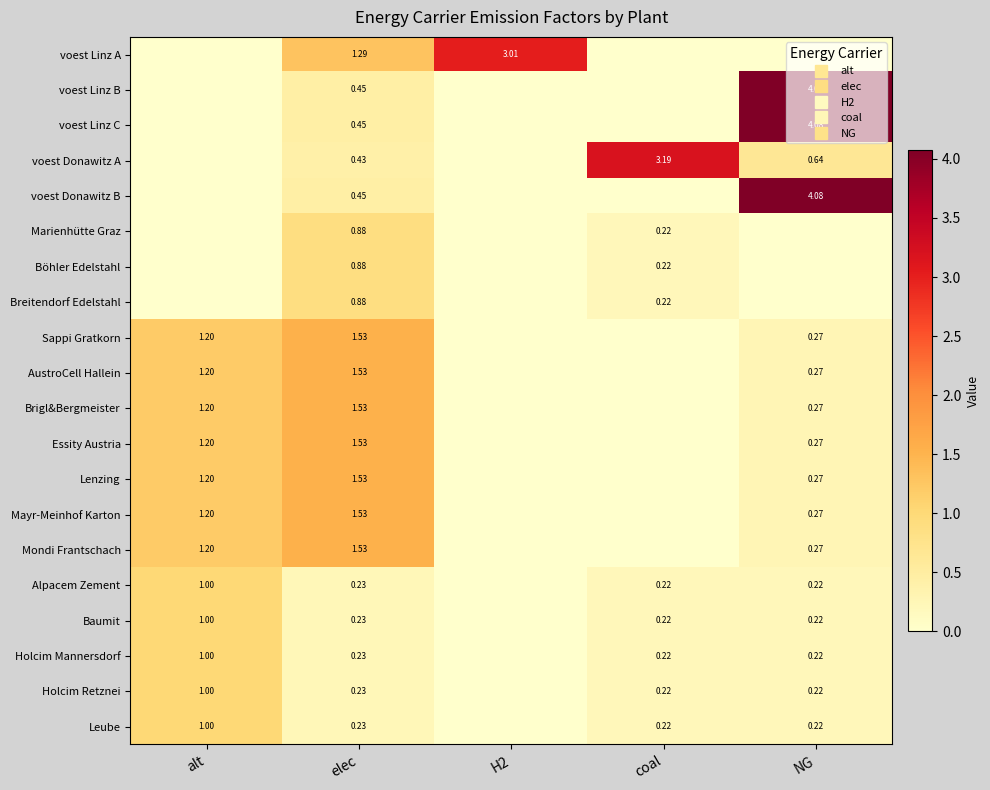

At which category is the sum across all series the highest?

elec